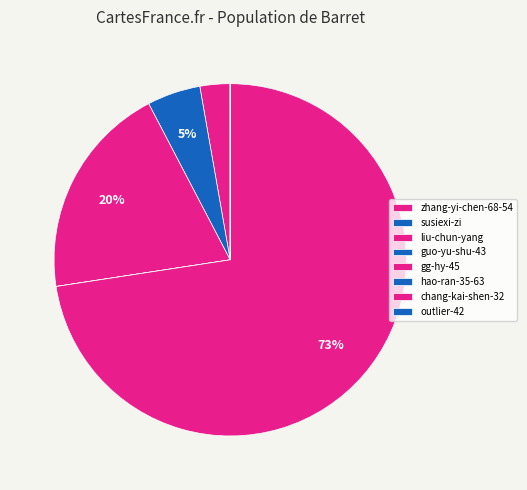

Rank the categories by value from highest to lowest.

chang-kai-shen-32, gg-hy-45, guo-yu-shu-43, liu-chun-yang, susiexi-zi, zhang-yi-chen-68-54, outlier-42, hao-ran-35-63